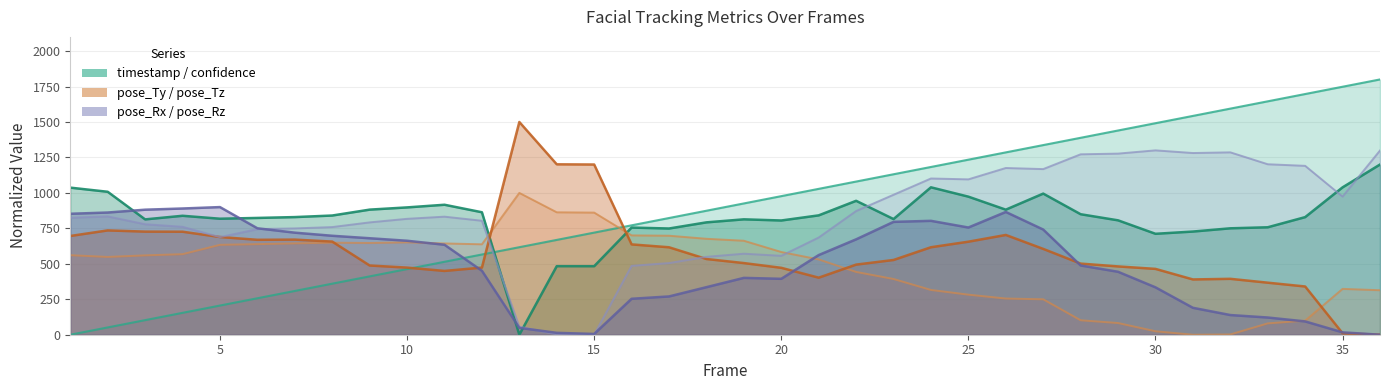

What are all the series names shown in the legend?

timestamp, confidence, pose_Ty, pose_Tz, pose_Rx, pose_Rz